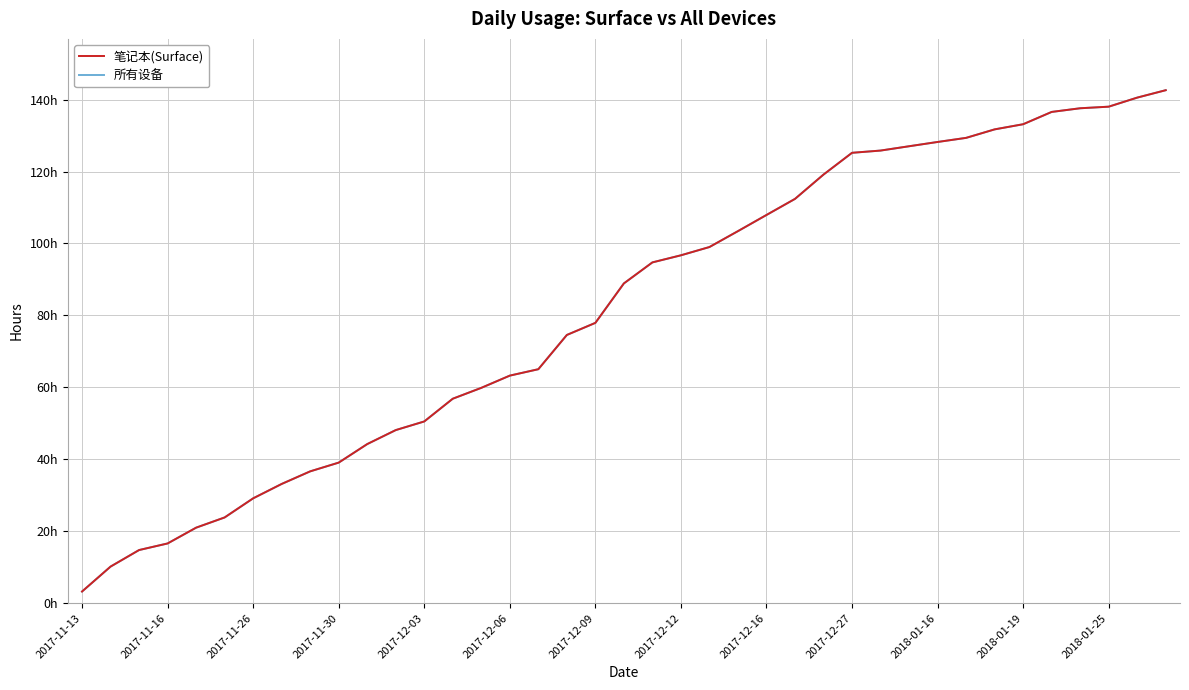

Does the chart have visible grid lines?

Yes